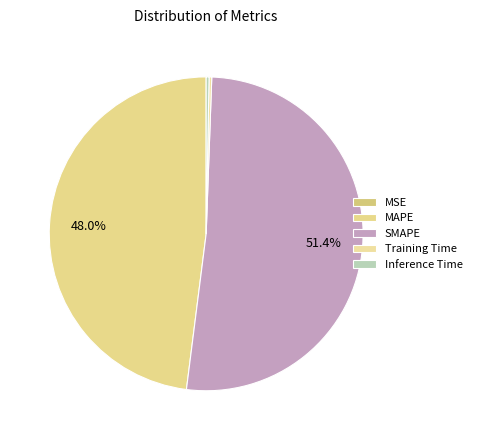

How many slices are in this pie chart?

5